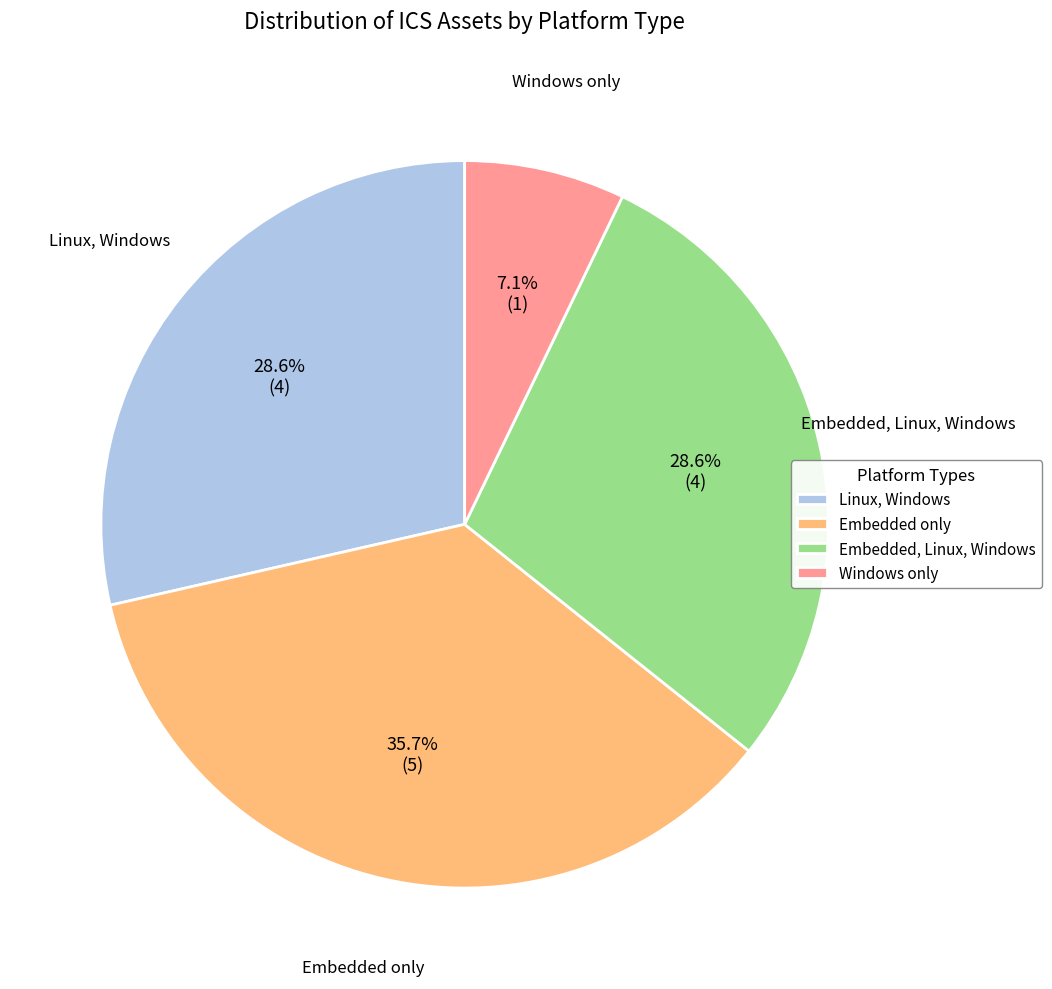

What is the ratio of the value at Linux, Windows to the value at Embedded, Linux, Windows?

1.0